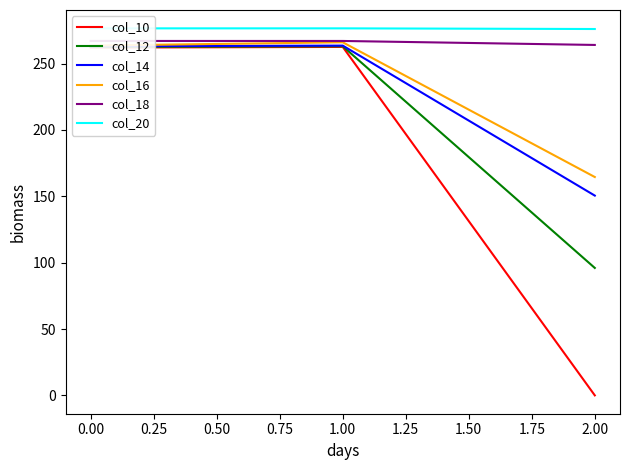

Is the value of col_16 at 1.00 greater than the value of col_10 at 2.00?

Yes